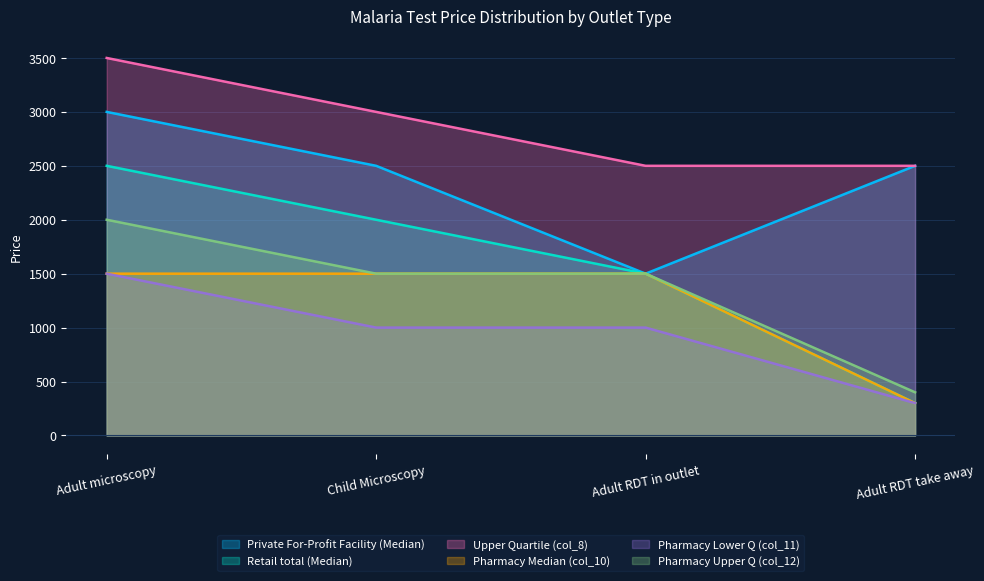

Reading right to left, extract all data points from this chart.

Private For-Profit Facility (Median): 2500	1500	2500	3000
Retail total (Median): 300	1500	2000	2500
Upper Quartile (col_8): 2500	2500	3000	3500
Pharmacy Median (col_10): 300	1500	1500	1500
Pharmacy Lower Q (col_11): 300	1000	1000	1500
Pharmacy Upper Q (col_12): 400	1500	1500	2000